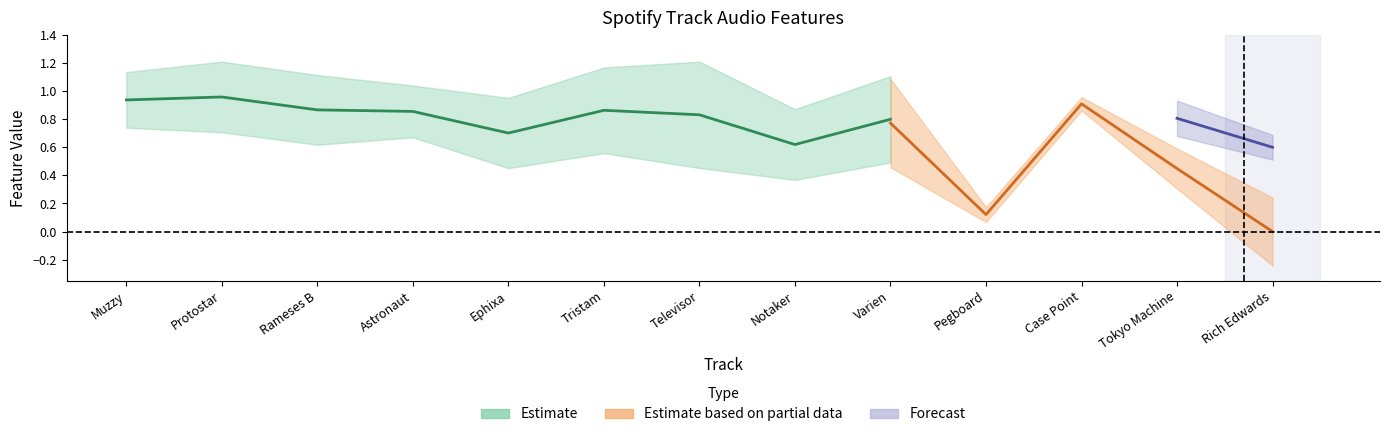

What position from the left is Rameses B?

3